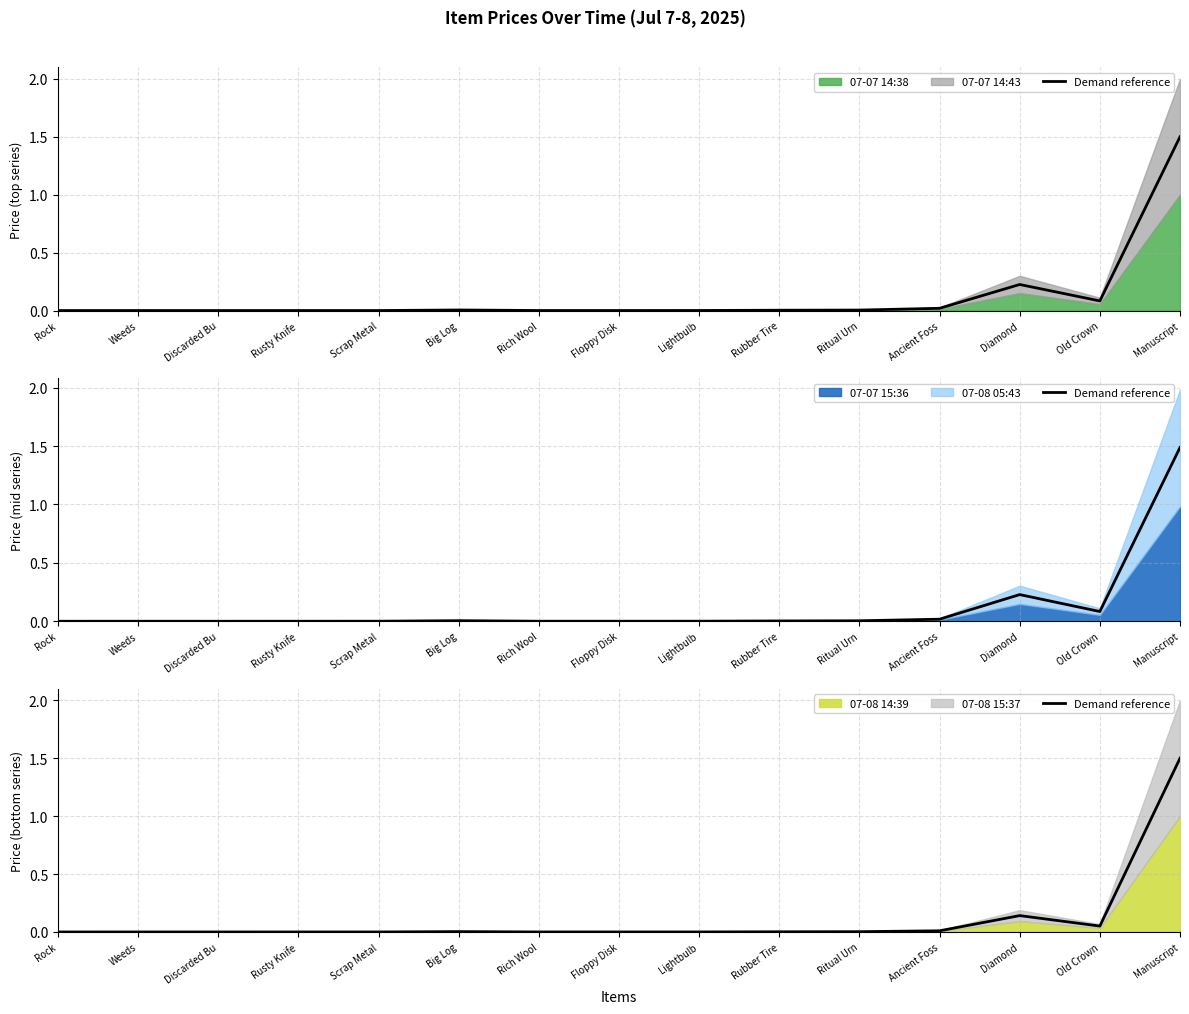

Count the number of categories in the chart.

15